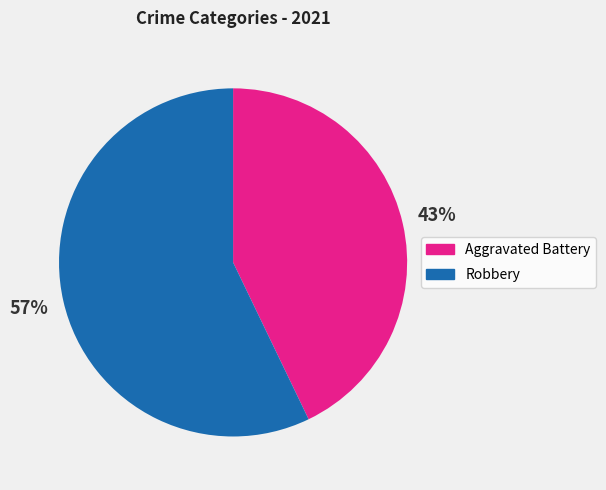

What is the smallest slice in the pie chart?

Aggravated Battery